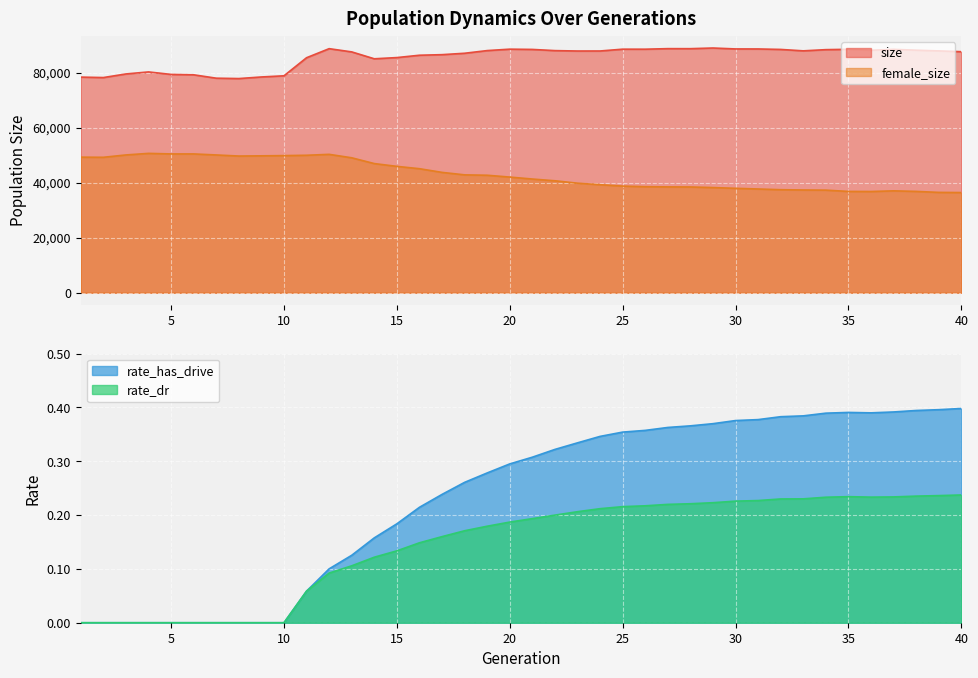

Is the value of rate_dr at 18 greater than the value of size at 40?

No